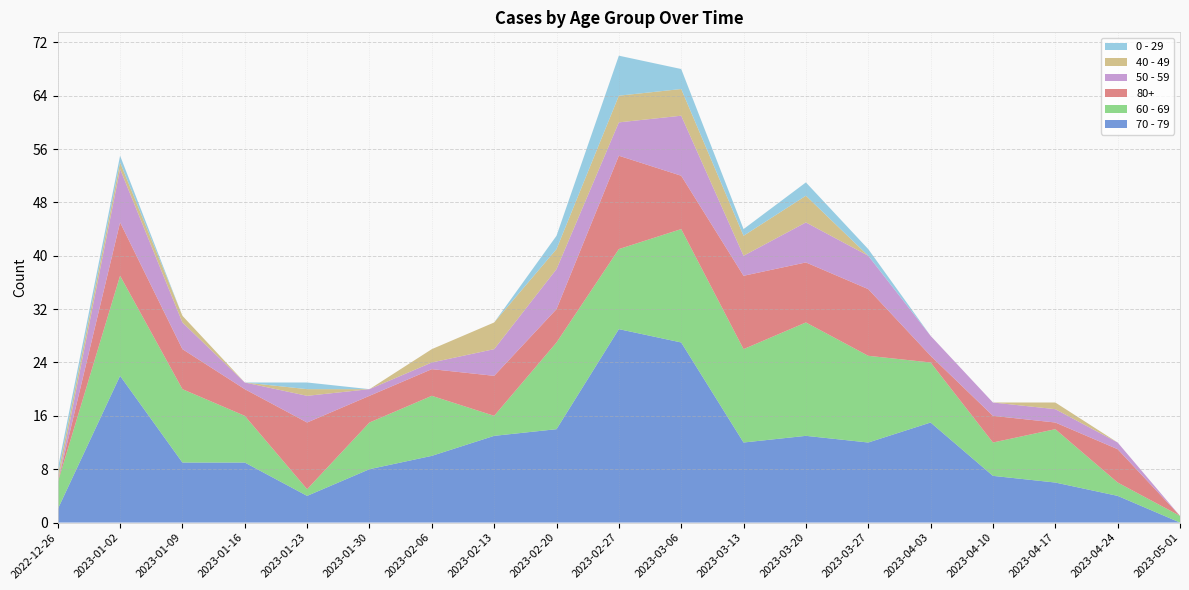

Reading right to left, list all the values displayed in this chart.

70 - 79: 2023-05-01=0	2023-04-24=4	2023-04-17=6	2023-04-10=7	2023-04-03=15	2023-03-27=12	2023-03-20=13	2023-03-13=12	2023-03-06=27	2023-02-27=29	2023-02-20=14	2023-02-13=13	2023-02-06=10	2023-01-30=8	2023-01-23=4	2023-01-16=9	2023-01-09=9	2023-01-02=22	2022-12-26=2
60 - 69: 2023-05-01=1	2023-04-24=2	2023-04-17=8	2023-04-10=5	2023-04-03=9	2023-03-27=13	2023-03-20=17	2023-03-13=14	2023-03-06=17	2023-02-27=12	2023-02-20=13	2023-02-13=3	2023-02-06=9	2023-01-30=7	2023-01-23=1	2023-01-16=7	2023-01-09=11	2023-01-02=15	2022-12-26=4
80+: 2023-05-01=0	2023-04-24=5	2023-04-17=1	2023-04-10=4	2023-04-03=1	2023-03-27=10	2023-03-20=9	2023-03-13=11	2023-03-06=8	2023-02-27=14	2023-02-20=5	2023-02-13=6	2023-02-06=4	2023-01-30=4	2023-01-23=10	2023-01-16=4	2023-01-09=6	2023-01-02=8	2022-12-26=0
50 - 59: 2023-05-01=0	2023-04-24=1	2023-04-17=2	2023-04-10=2	2023-04-03=3	2023-03-27=5	2023-03-20=6	2023-03-13=3	2023-03-06=9	2023-02-27=5	2023-02-20=6	2023-02-13=4	2023-02-06=1	2023-01-30=1	2023-01-23=4	2023-01-16=1	2023-01-09=4	2023-01-02=8	2022-12-26=0
40 - 49: 2023-05-01=0	2023-04-24=0	2023-04-17=1	2023-04-10=0	2023-04-03=0	2023-03-27=0	2023-03-20=4	2023-03-13=3	2023-03-06=4	2023-02-27=4	2023-02-20=3	2023-02-13=4	2023-02-06=2	2023-01-30=0	2023-01-23=1	2023-01-16=0	2023-01-09=1	2023-01-02=1	2022-12-26=1
0 - 29: 2023-05-01=0	2023-04-24=0	2023-04-17=0	2023-04-10=0	2023-04-03=0	2023-03-27=1	2023-03-20=2	2023-03-13=1	2023-03-06=3	2023-02-27=6	2023-02-20=2	2023-02-13=0	2023-02-06=0	2023-01-30=0	2023-01-23=1	2023-01-16=0	2023-01-09=0	2023-01-02=1	2022-12-26=1